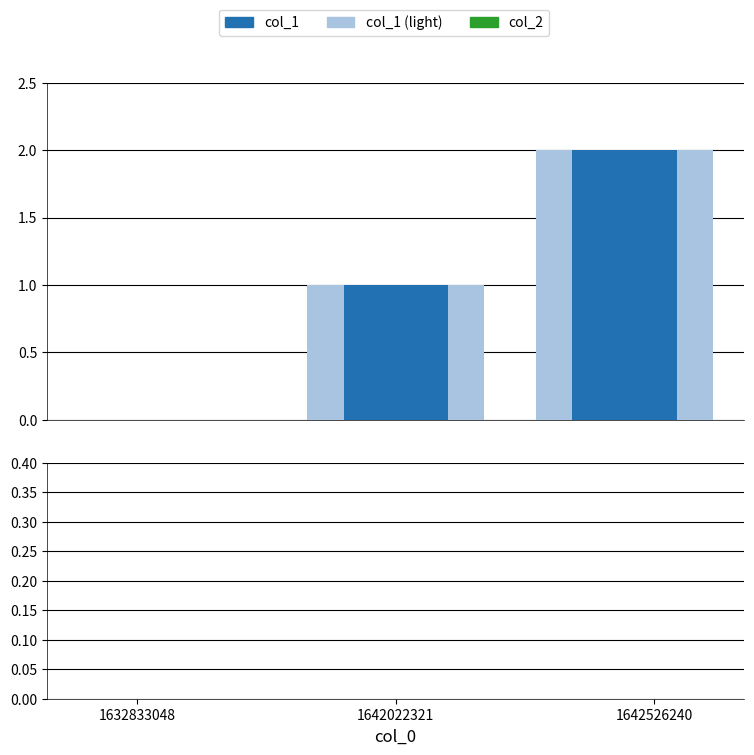

At which category does the chart reach its peak across all series?

1642526240